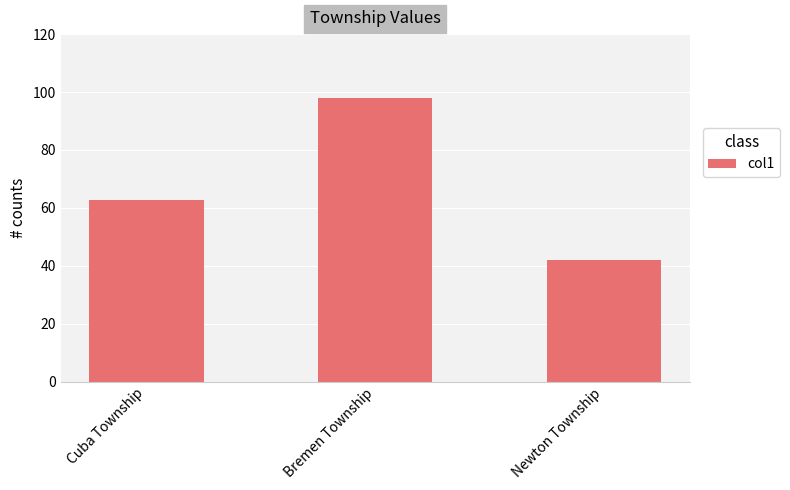

The value at Newton Township is 42.0. True or false?

True